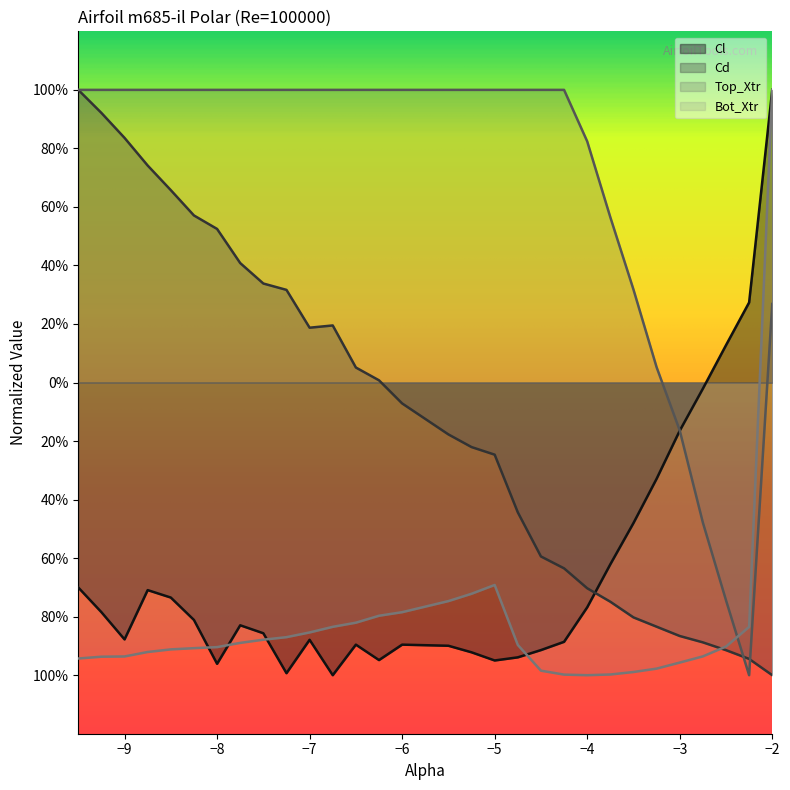

What are all the series names shown in the legend?

Cl, Cd, Top_Xtr, Bot_Xtr